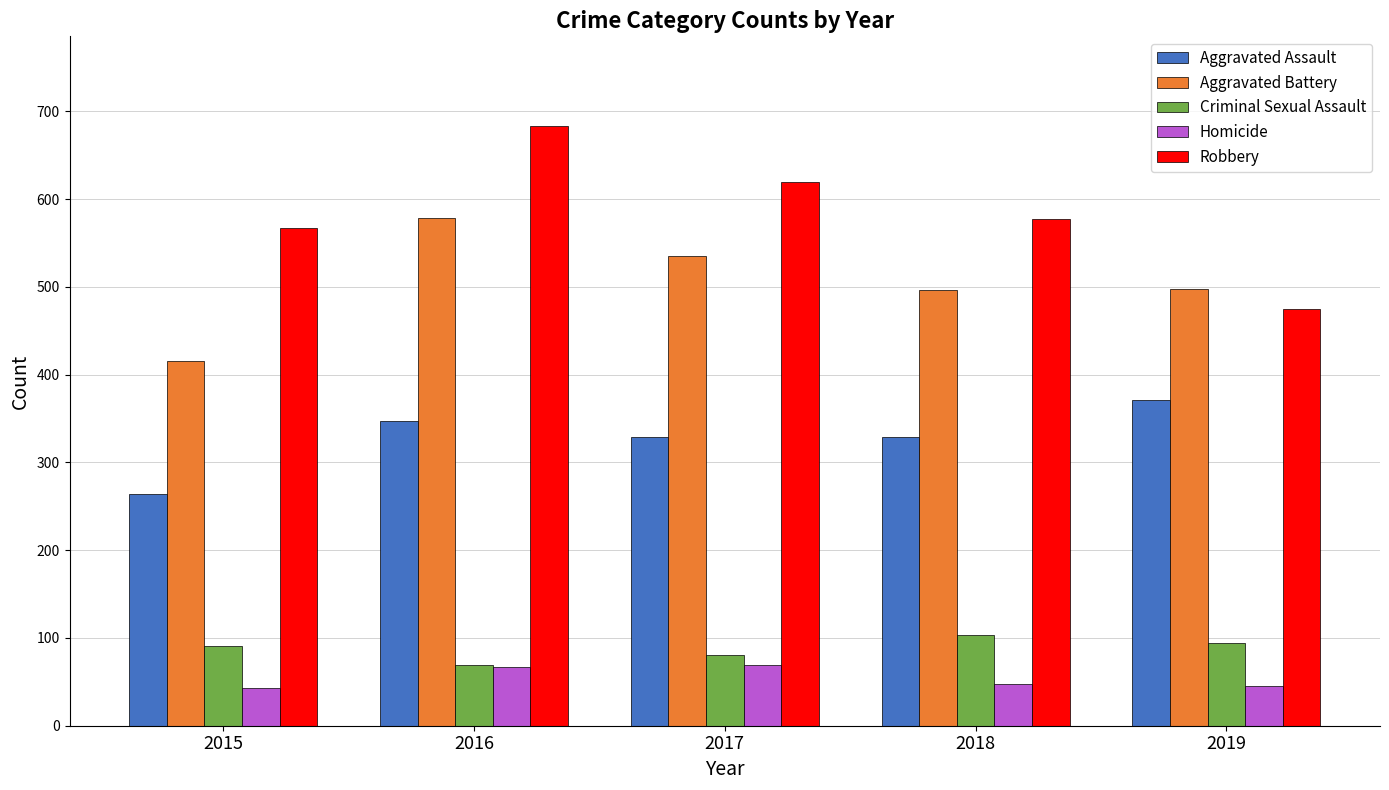

What is the lowest value of the Aggravated Assault series?

264